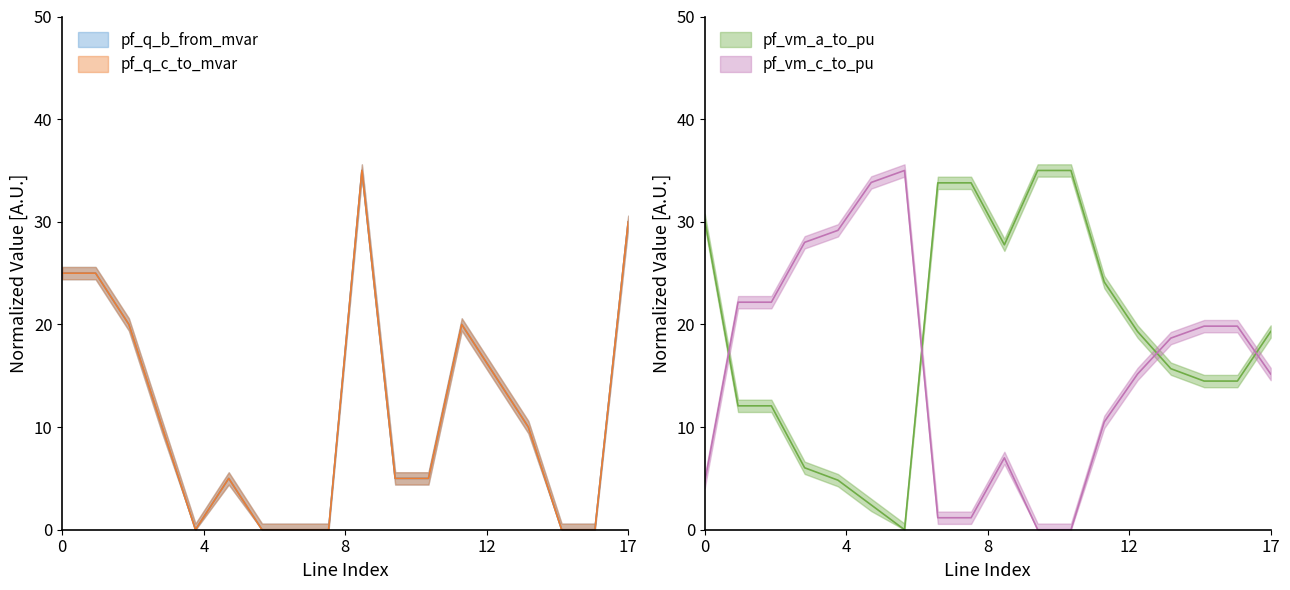

What is the value of the pf_q_c_to_mvar point at the 15th from the left?

10.0